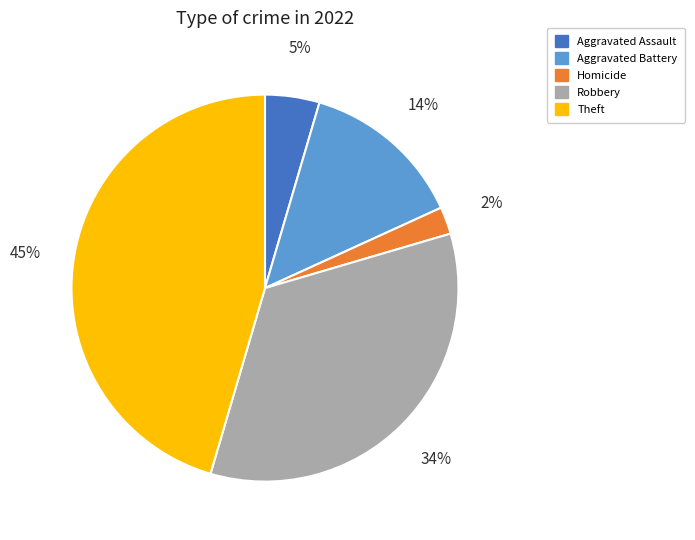

Which has a higher value, Homicide or Theft?

Theft